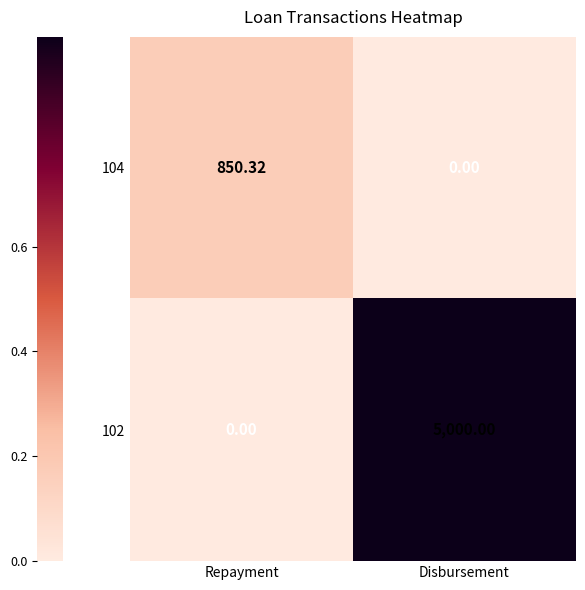

Where is 104 nearest to the value 425?

Disbursement